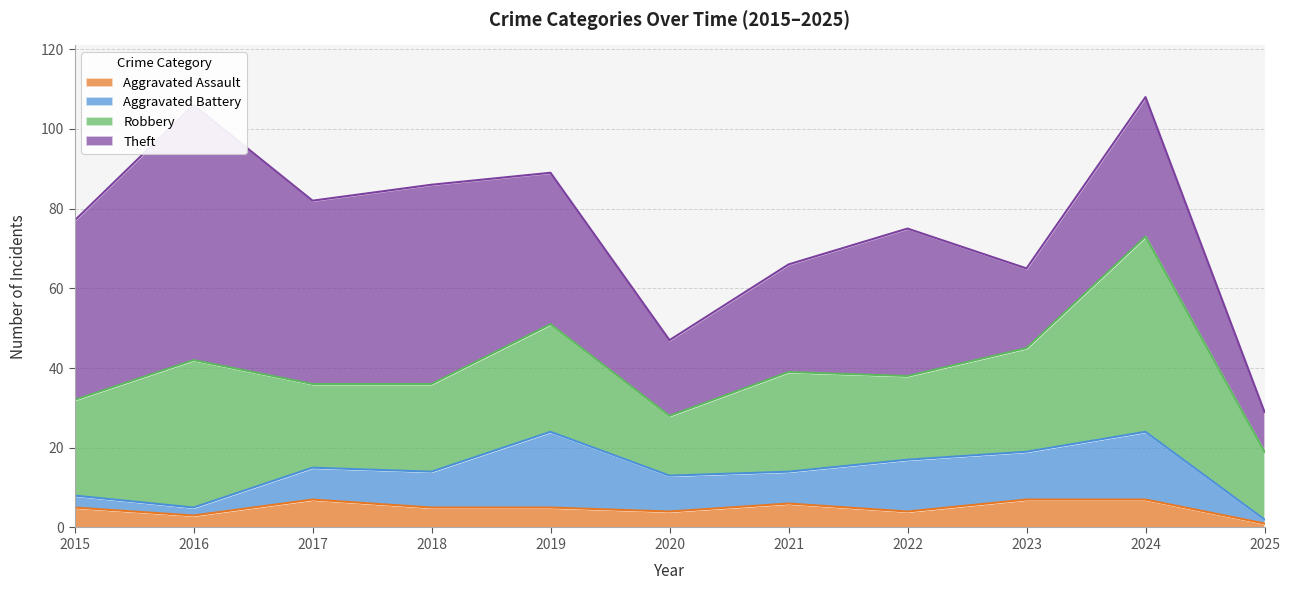

What is the value of the Robbery point at the 9th from the left?

26